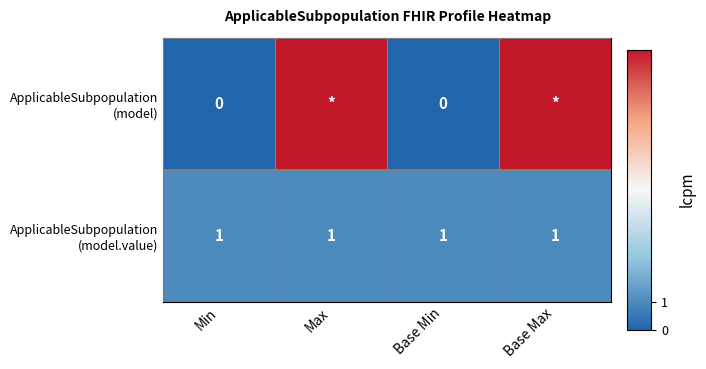

Which series has the largest range (max minus min)?

ApplicableSubpopulation (model)